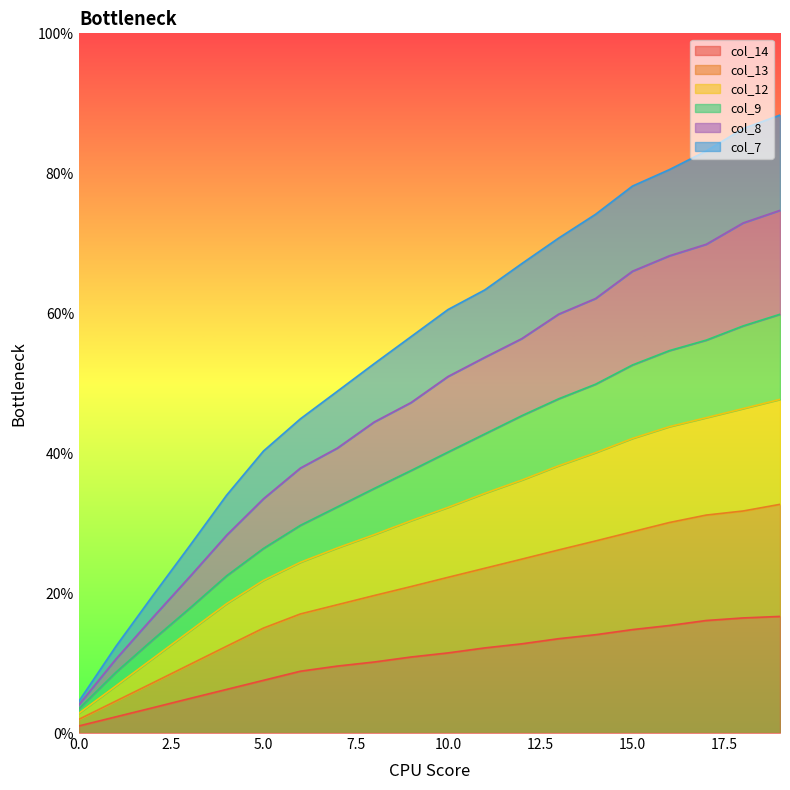

What is the highest value of the col_14 series?

16.7